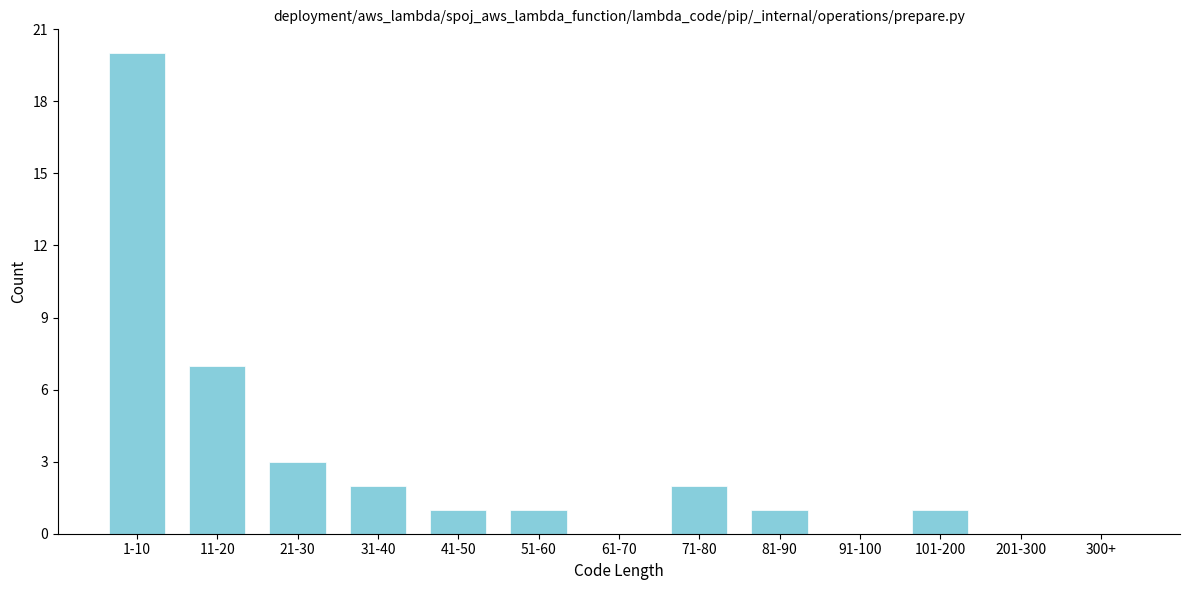

Reading right to left, what are all the values shown in this chart?

300+=0	201-300=0	101-200=1	91-100=0	81-90=1	71-80=2	61-70=0	51-60=1	41-50=1	31-40=2	21-30=3	11-20=7	1-10=20